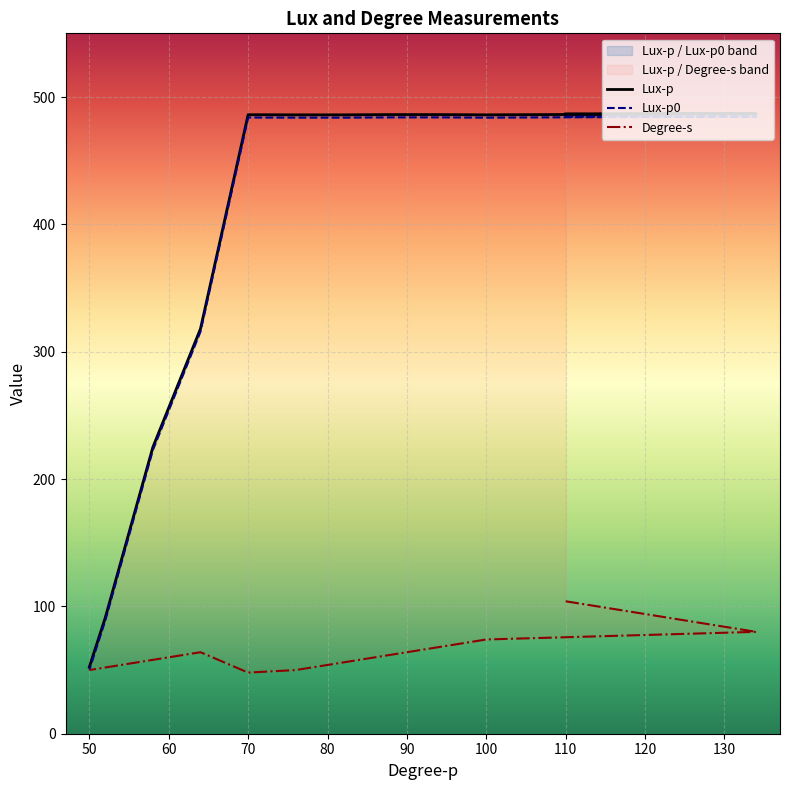

How many categories are shown in the chart?

15